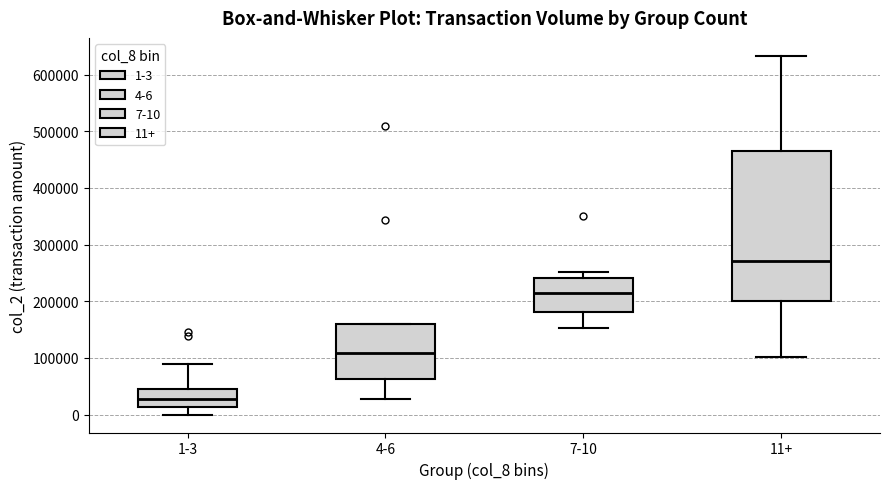

Reading left to right, read every box against the y-axis: the position of its median line, the range the box covers, and the ends of its whiskers. The values are not printed on the chart, so give them approximately, as read against the axis.

1-3: median 30000, box 10000 to 50000, whiskers 0 to 90000
4-6: median 110000, box 60000 to 160000, whiskers 30000 to 160000
7-10: median 210000, box 180000 to 240000, whiskers 150000 to 250000
11+: median 270000, box 200000 to 470000, whiskers 100000 to 630000